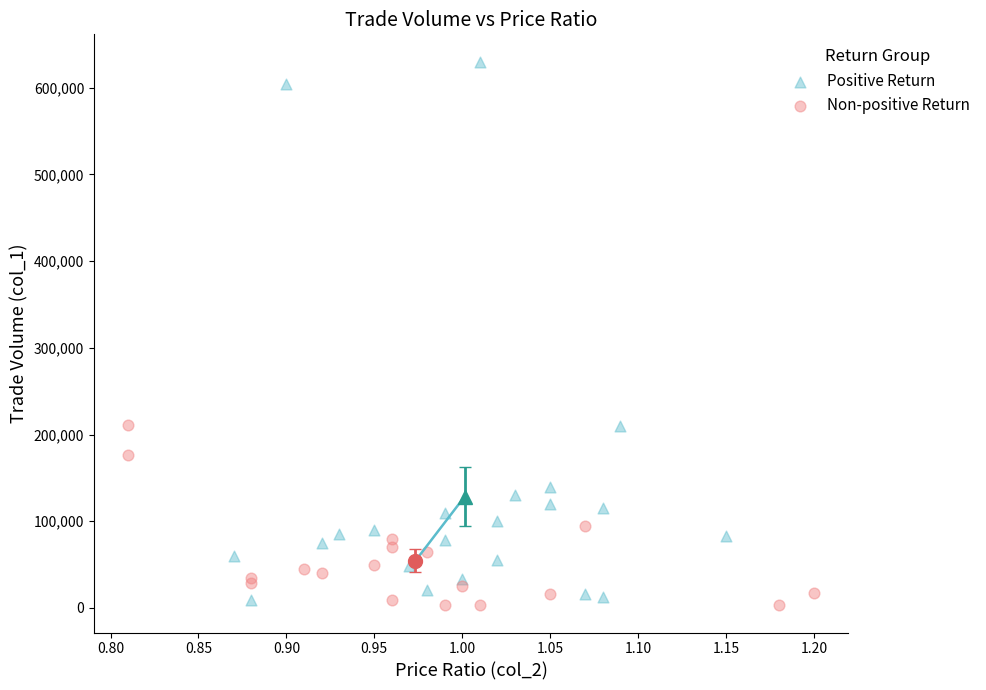

Which series contains the highest Y value?

Positive Return